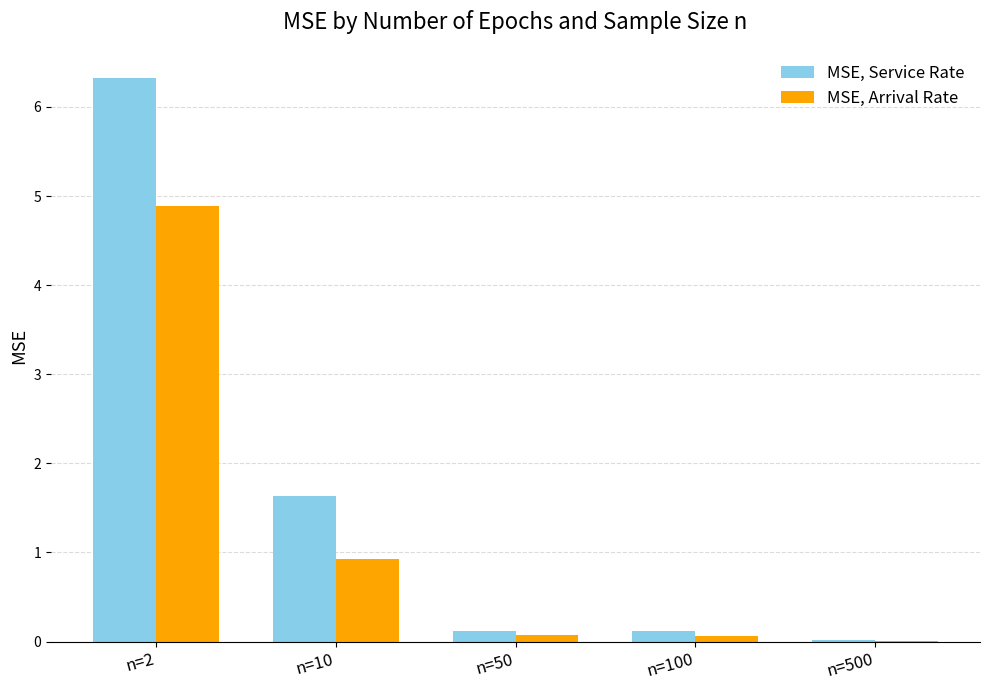

Which series has the largest total across all categories?

MSE, Service Rate